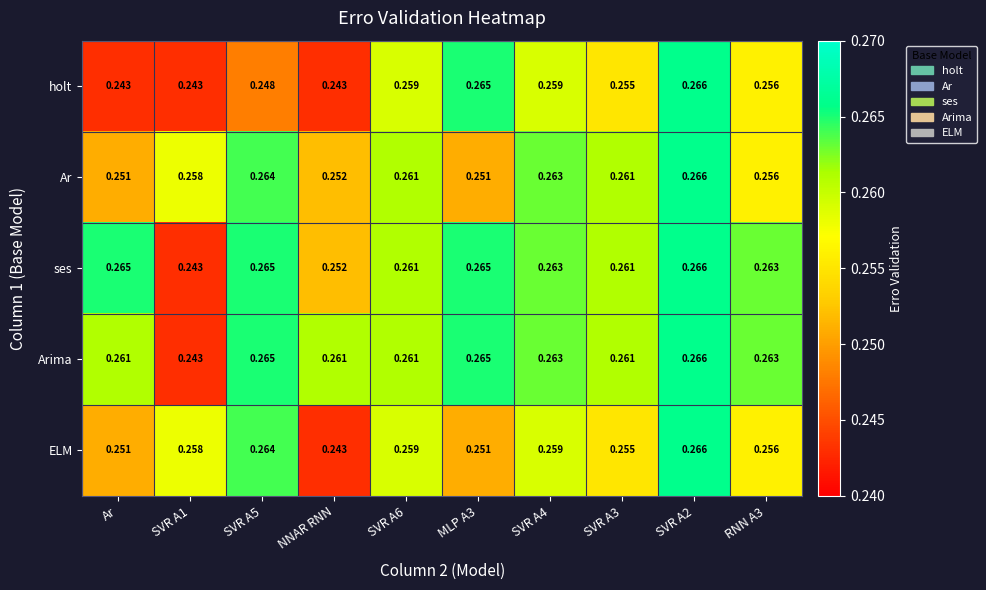

Between SVR A4 and RNN A3, which series saw the biggest shift?

Ar